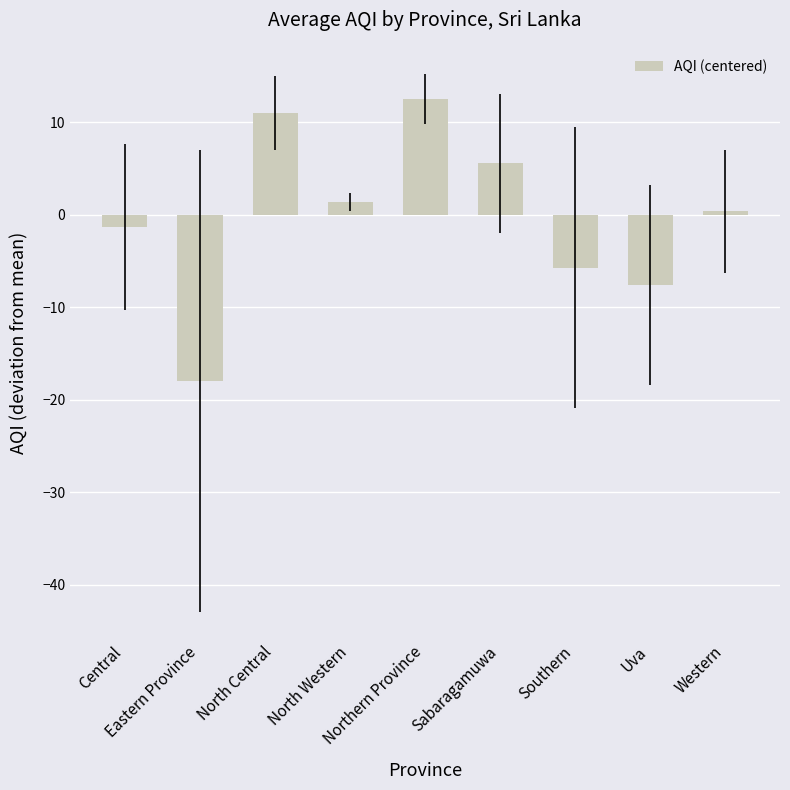

At which label does the data first exceed 0?

North Central